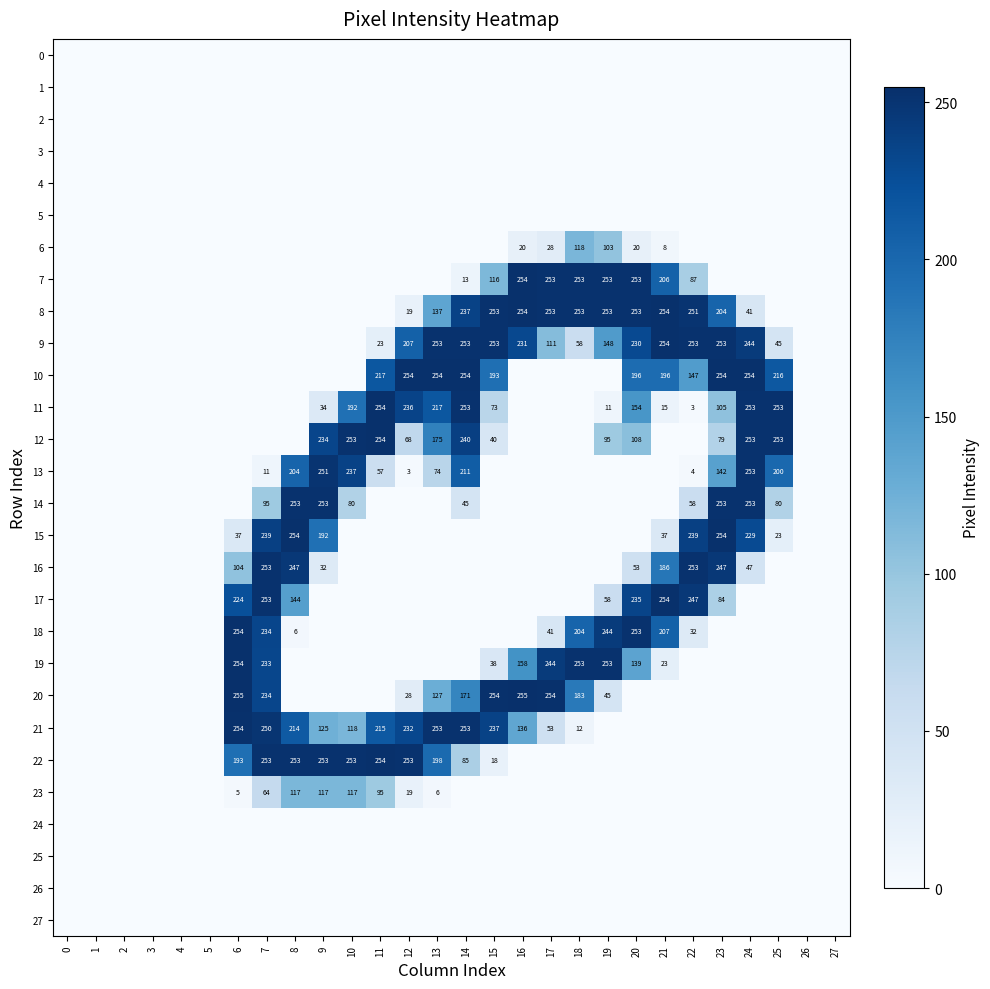

What is the spread (max minus min) of values at 11?

254